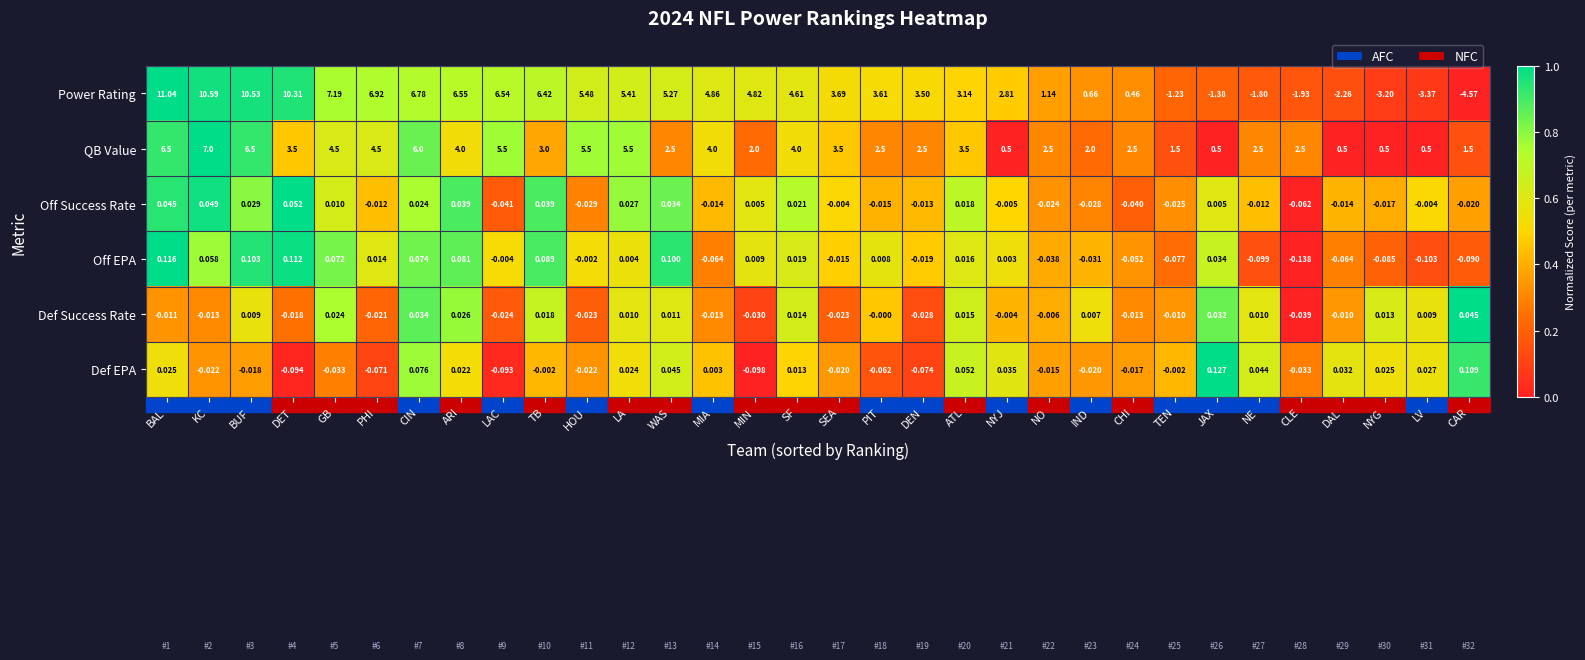

Rank the series by their maximum value, from lowest to highest.

Def Success Rate, Off Success Rate, Off EPA, Def EPA, QB Value, Power Rating